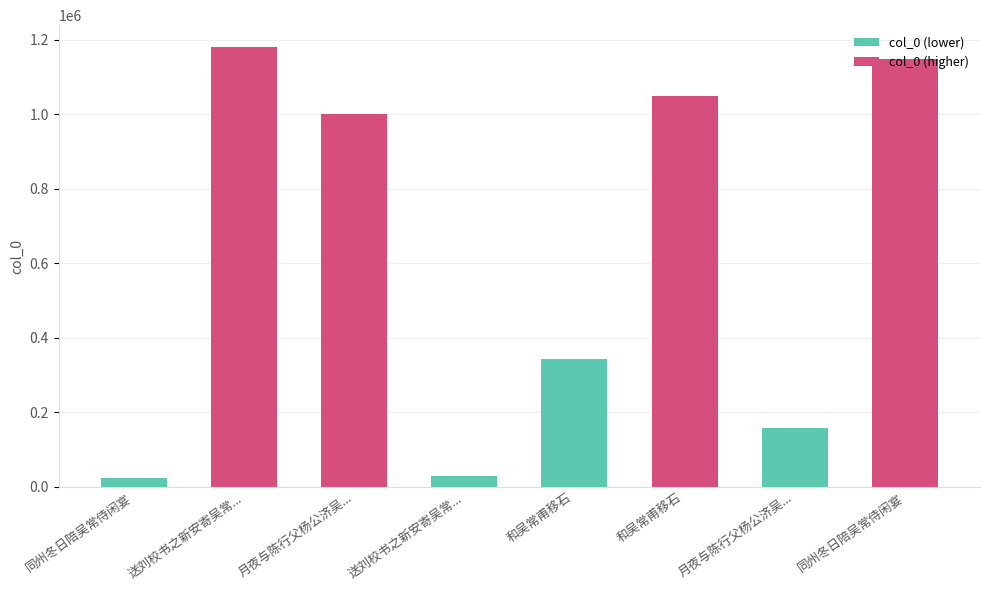

What value does the data have at 和吴常甫移石, to the nearest 10?

343550